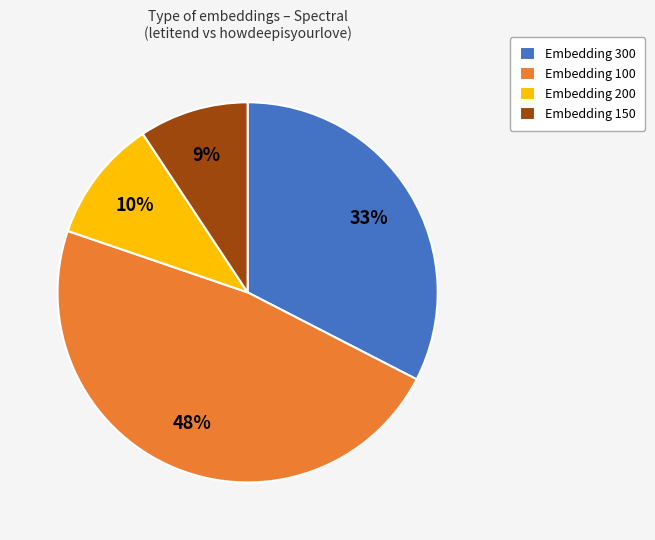

How many slices are in this pie chart?

4